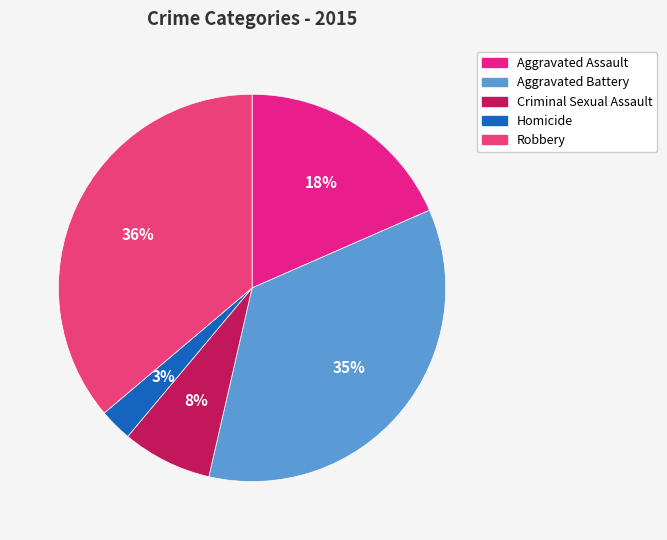

How many slices are in this pie chart?

5